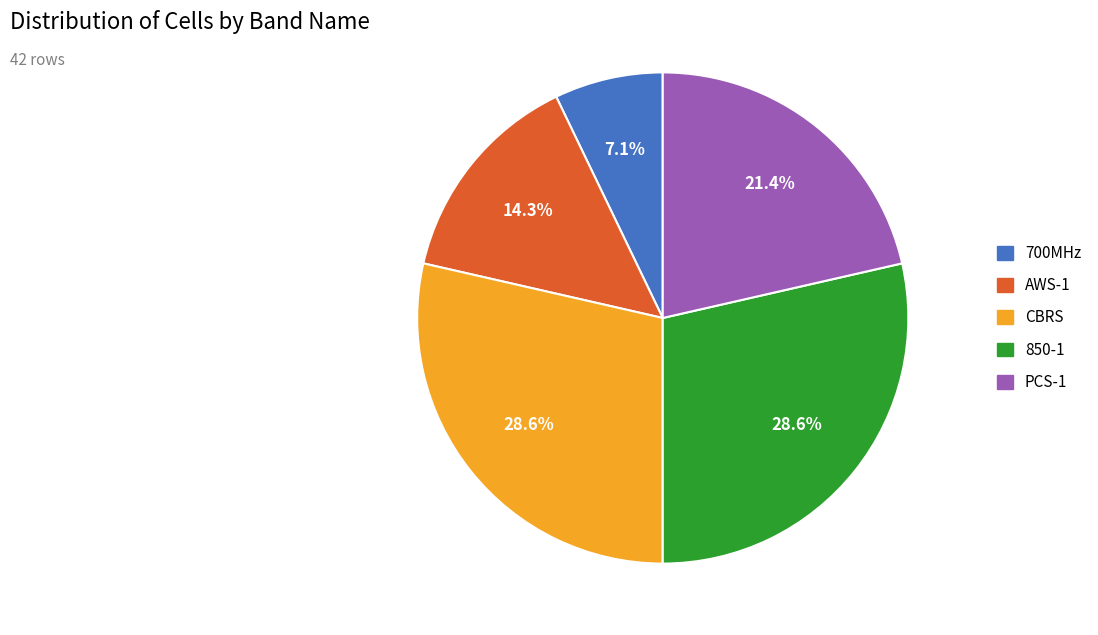

Between CBRS and AWS-1, which is larger?

CBRS